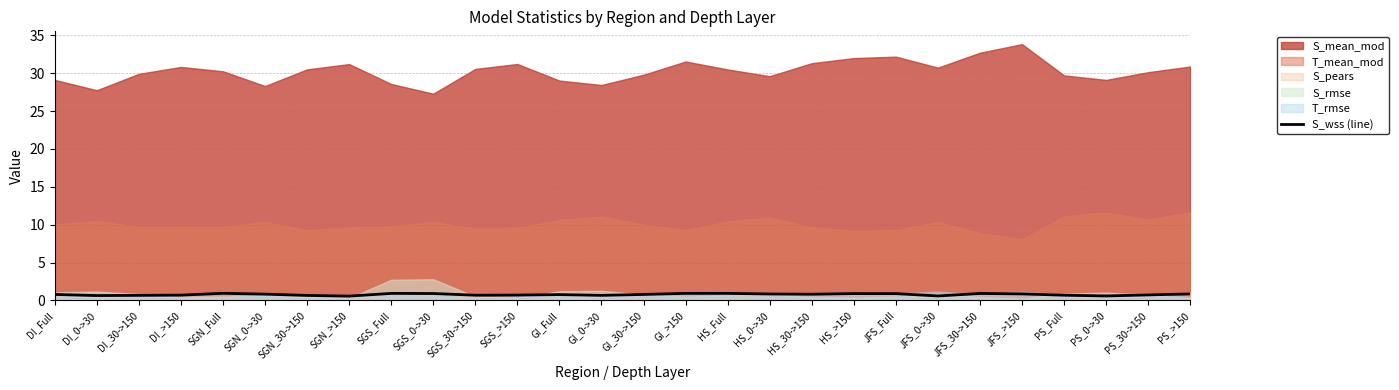

Does the chart display data point markers on the line(s)?

No